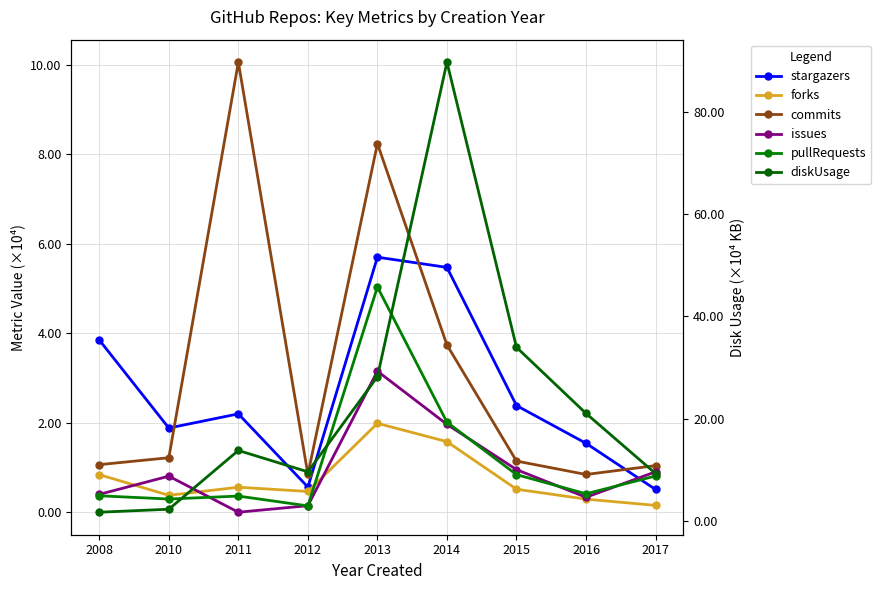

Rank the series by their maximum value, from highest to lowest.

diskUsage, commits, stargazers, pullRequests, issues, forks